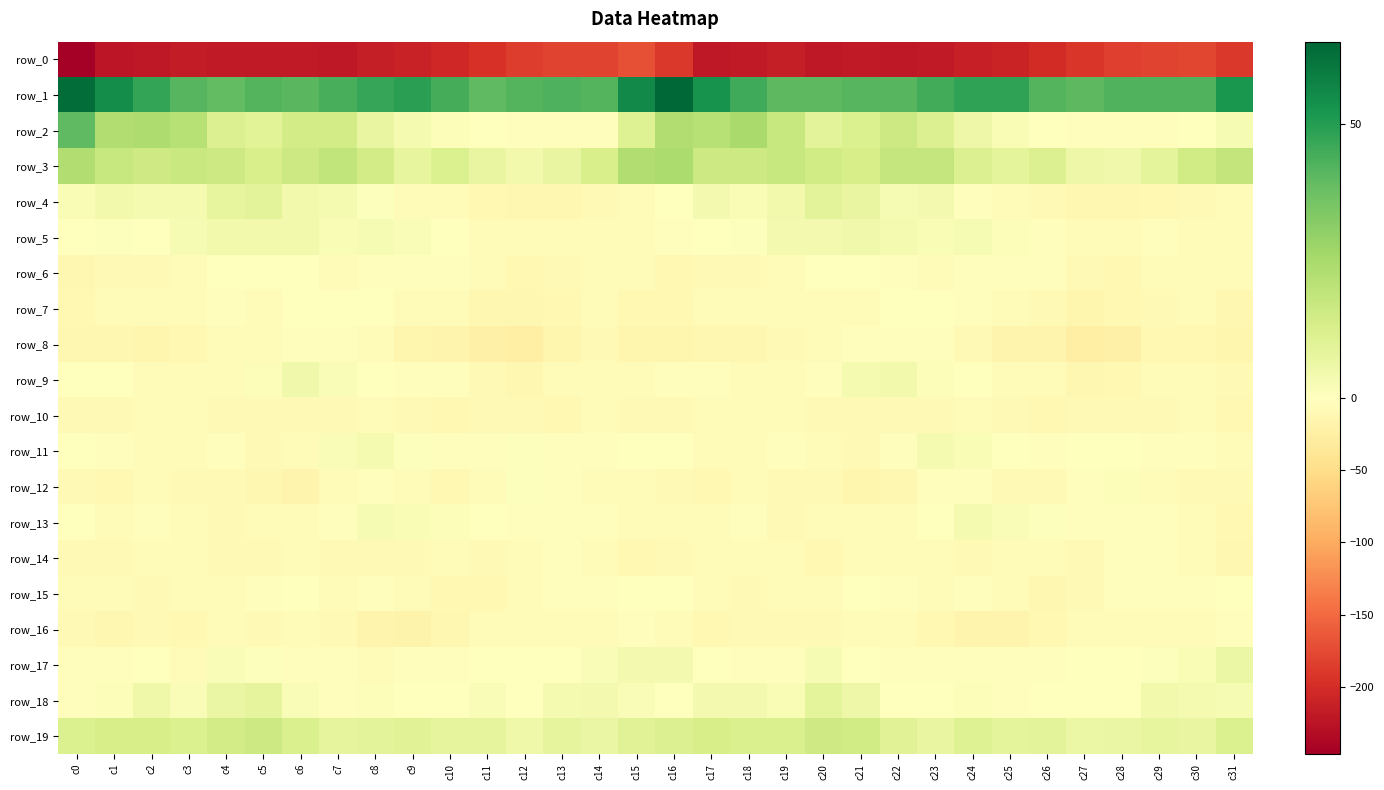

What is the difference between the row_13 values at c2 and c9?

4.8